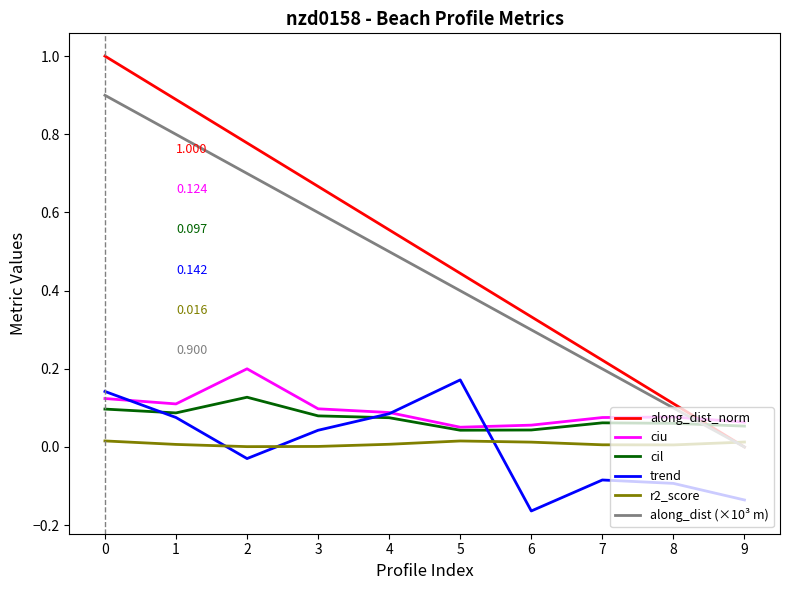

What is the difference between the highest and lowest values at 4?

0.5